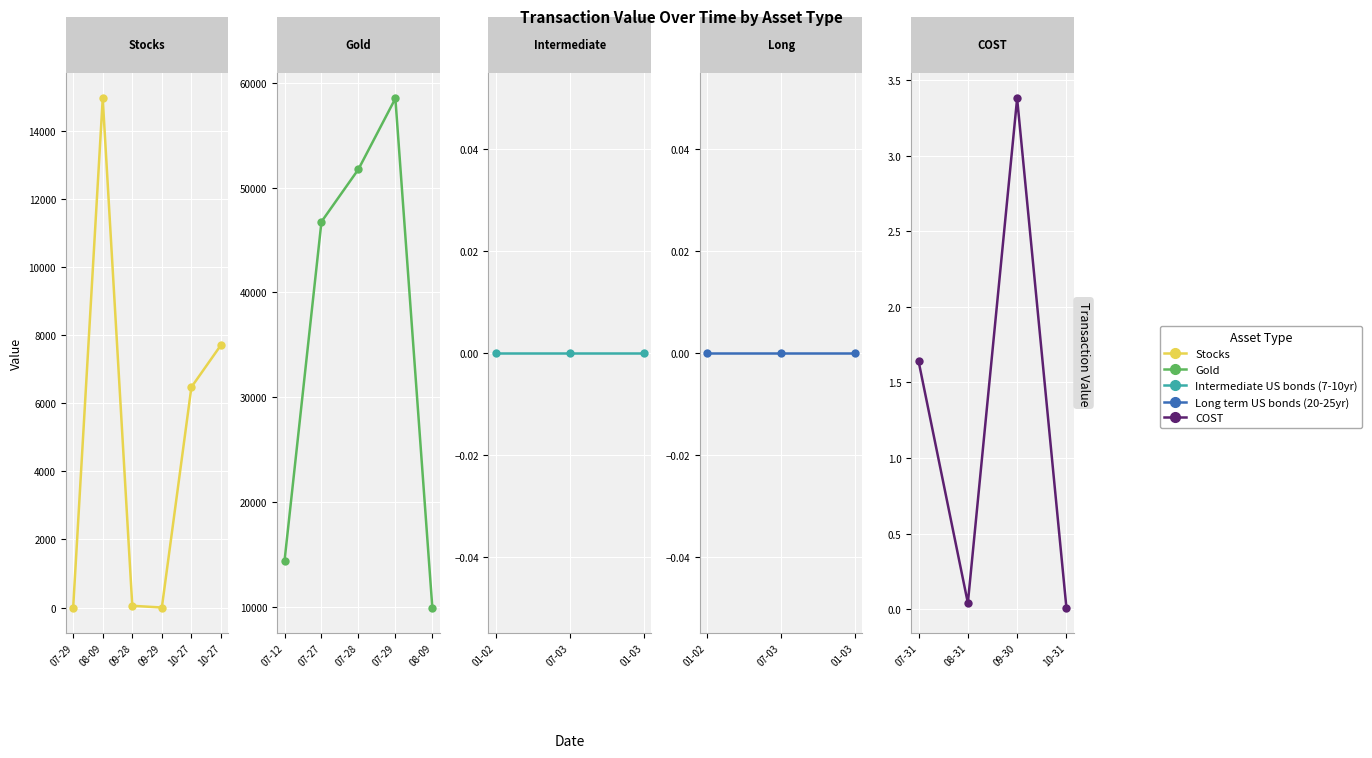

What is the maximum value shown in the chart?

58518.0